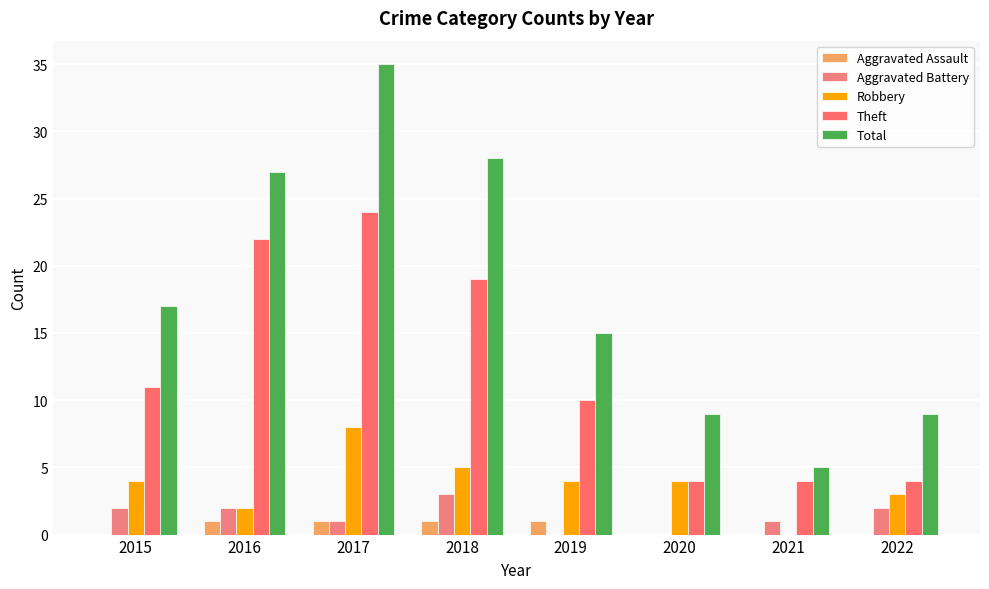

Between 2019 and 2021, which series saw the biggest shift?

Total